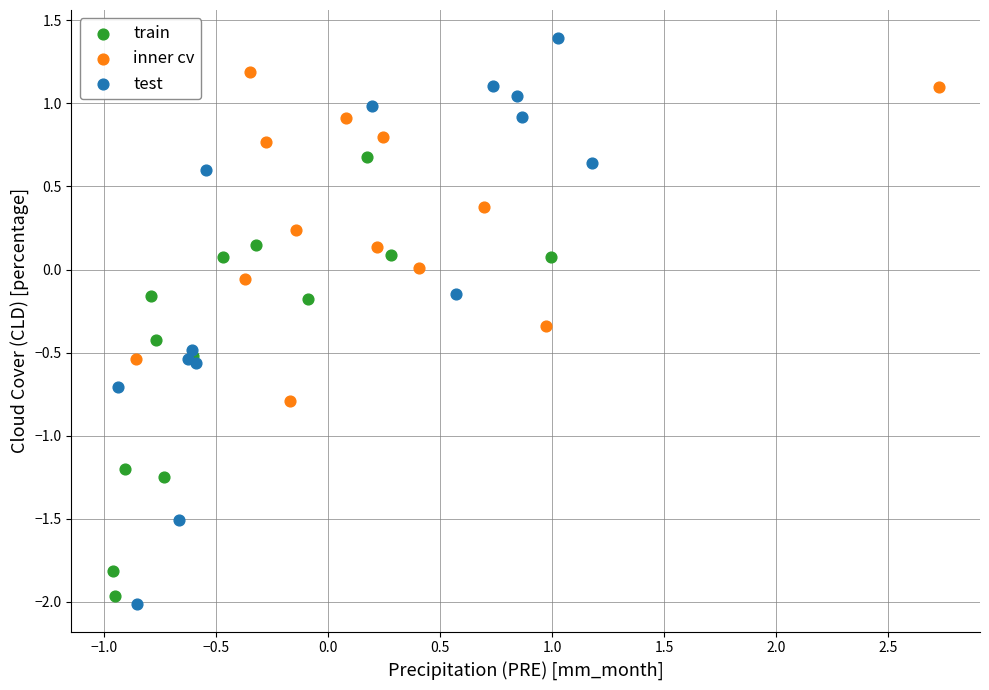

Which series contains the highest Y value?

test